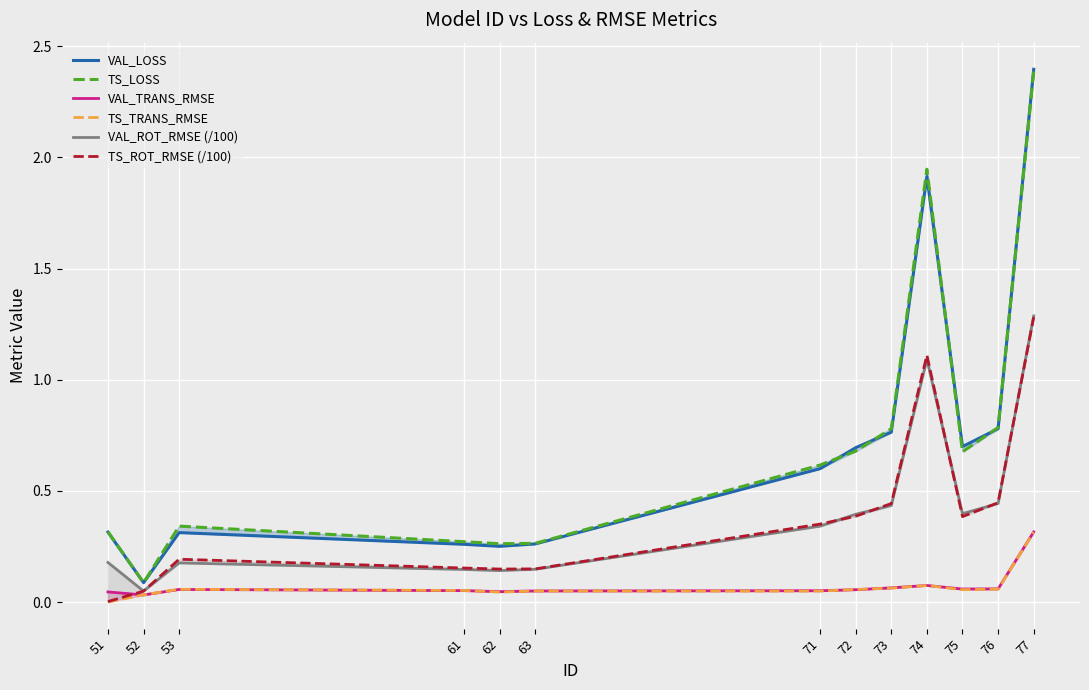

What is the difference between the highest and lowest values at 63?

0.2